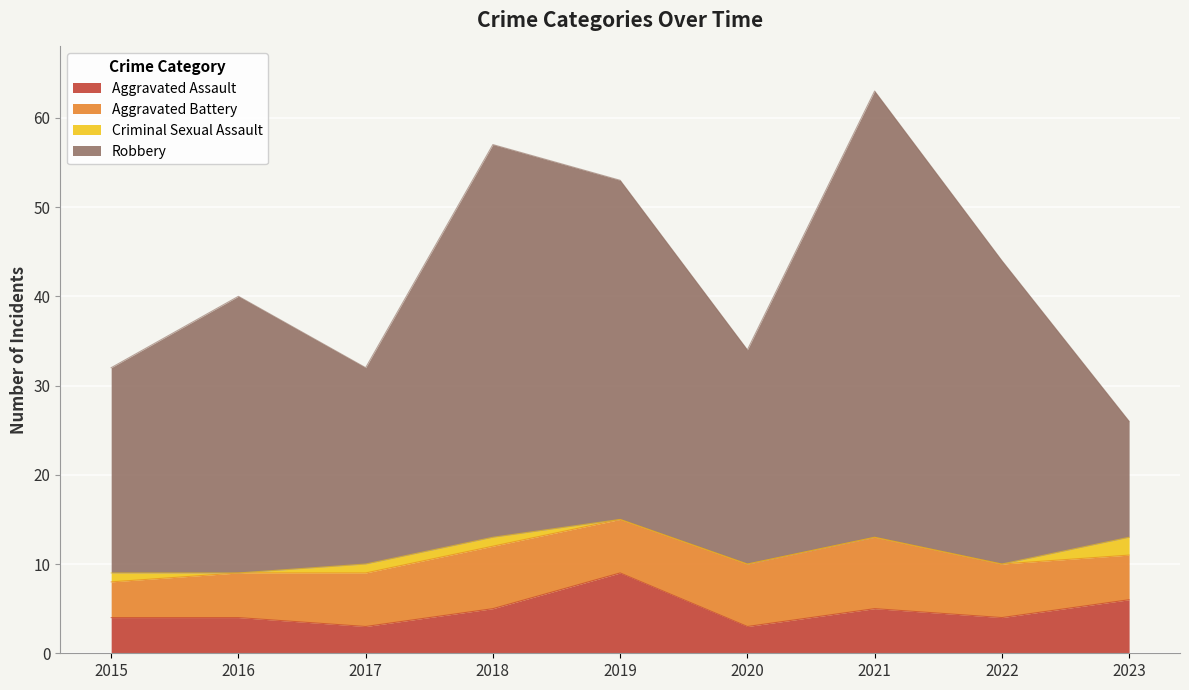

What is the lowest value of the Aggravated Assault series?

3